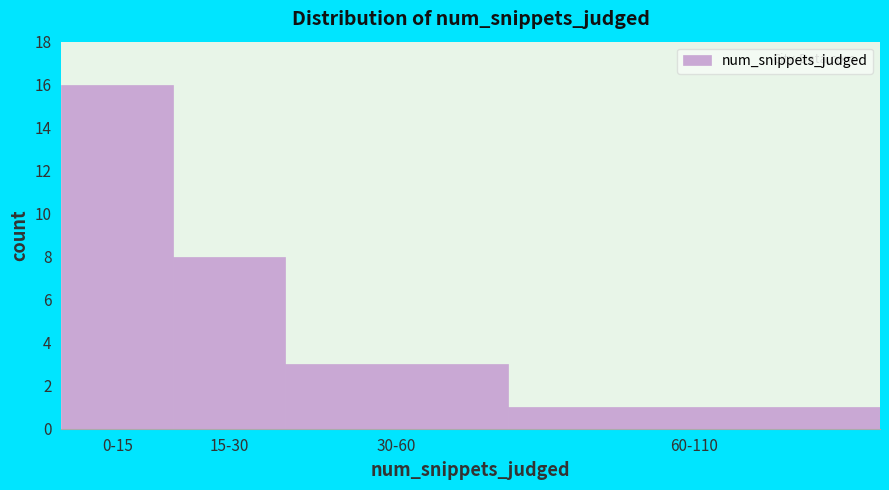

Reading left to right, what are all the values shown in this chart?

0-15=16	15-30=8	30-60=3	60-110=1